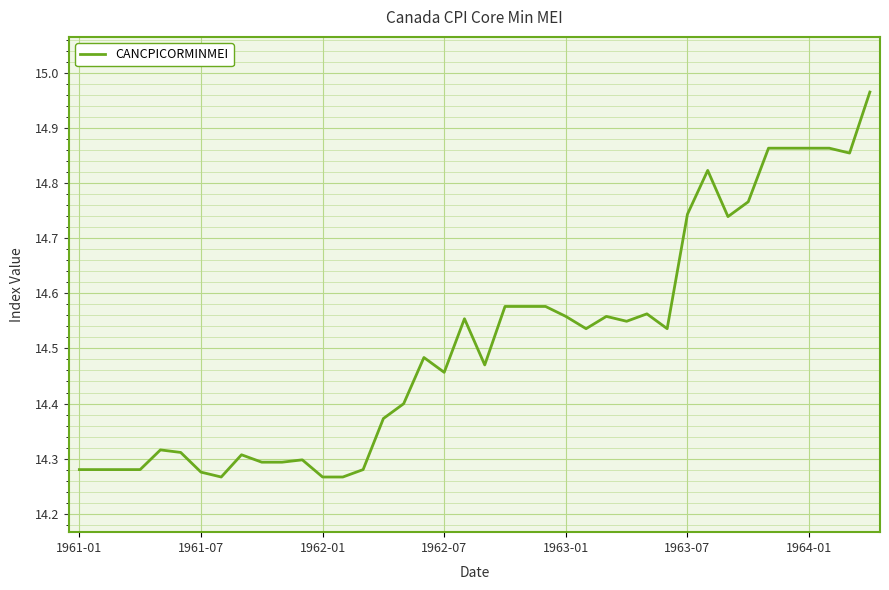

What is the difference between the maximum and minimum values?

0.7